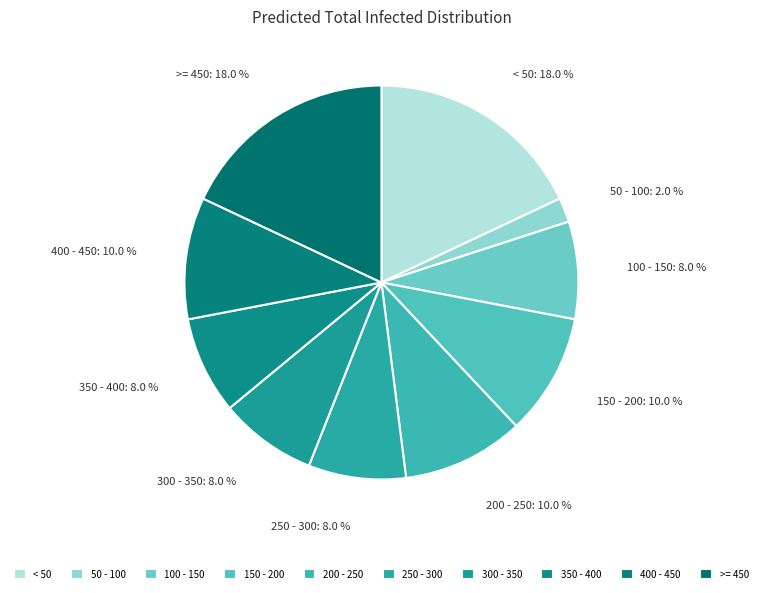

What is the ratio of the value at 100 - 150 to the value at < 50?

0.4